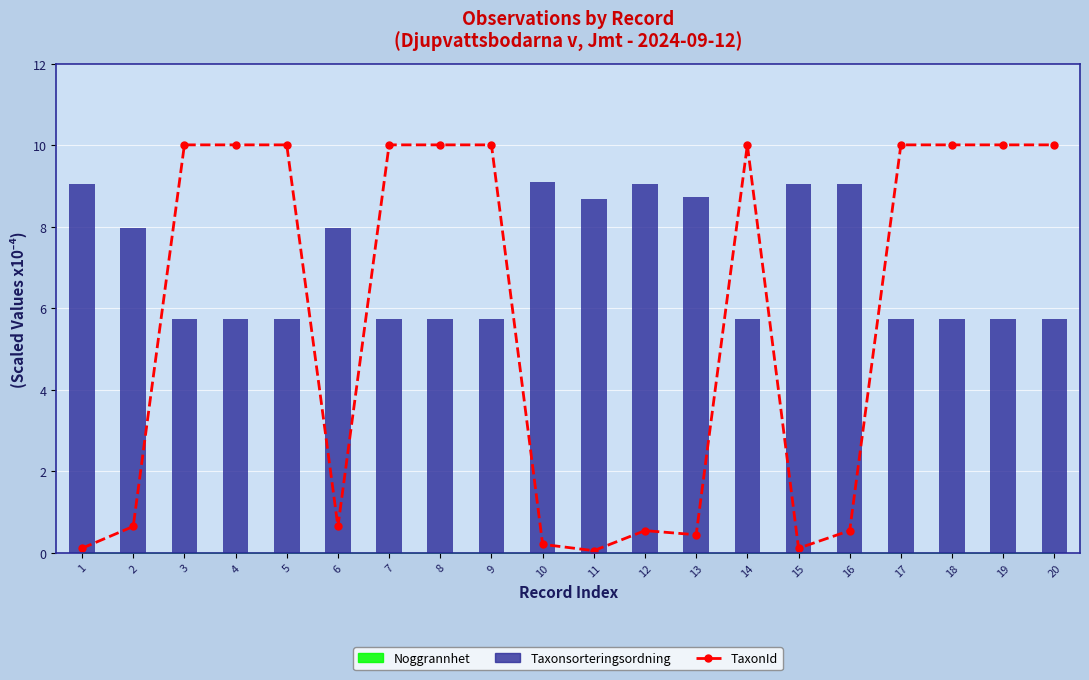

Is the value of Taxonsorteringsordning at 9 greater than the value of TaxonId at 16?

Yes